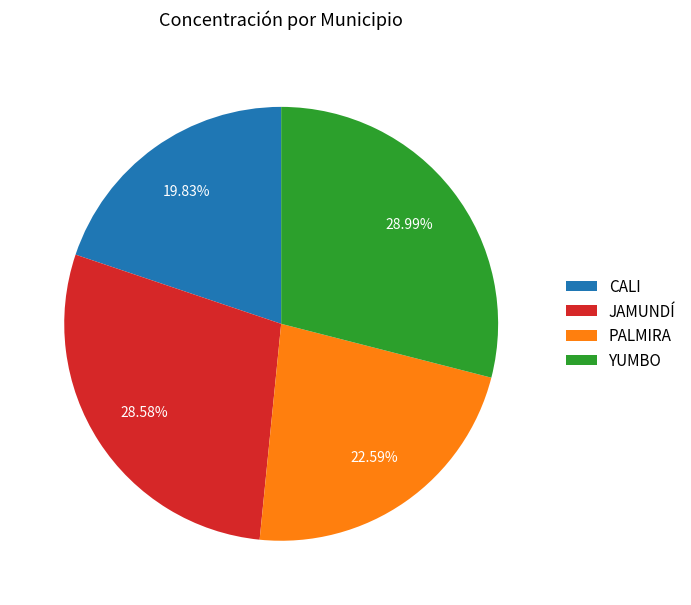

To the nearest percent, what is the difference between the largest and smallest slice percentages?

9%